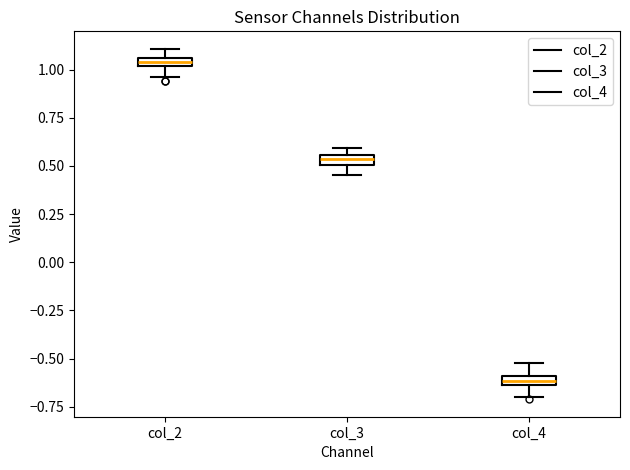

Which box has the highest median line?

col_2